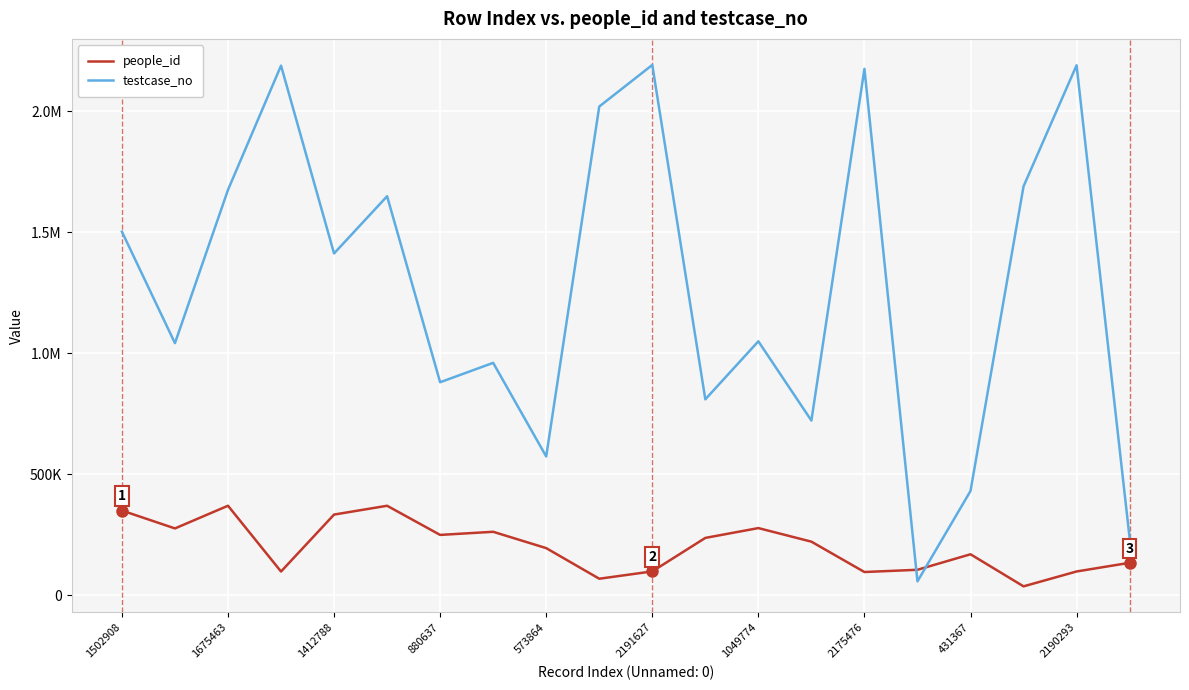

What is the label of the 1st point from the right?

19